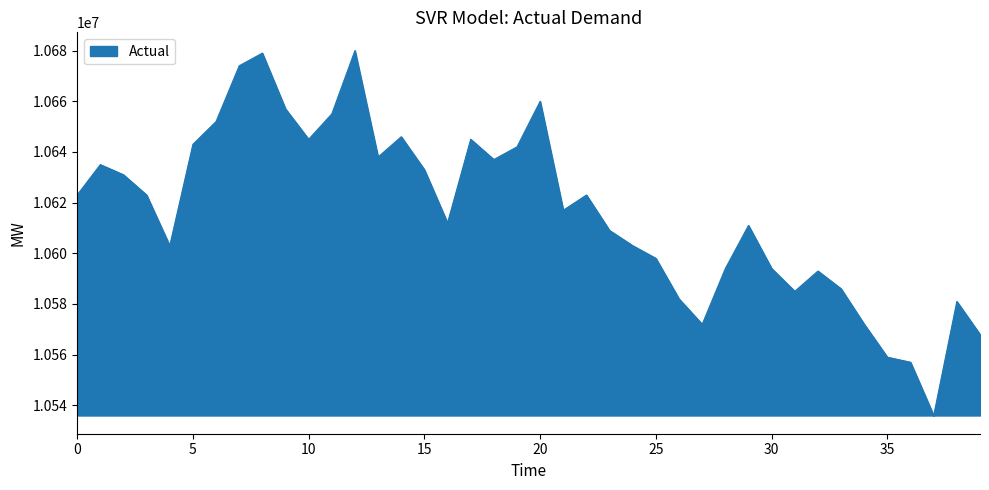

What is the minimum value shown in the chart?

10536000